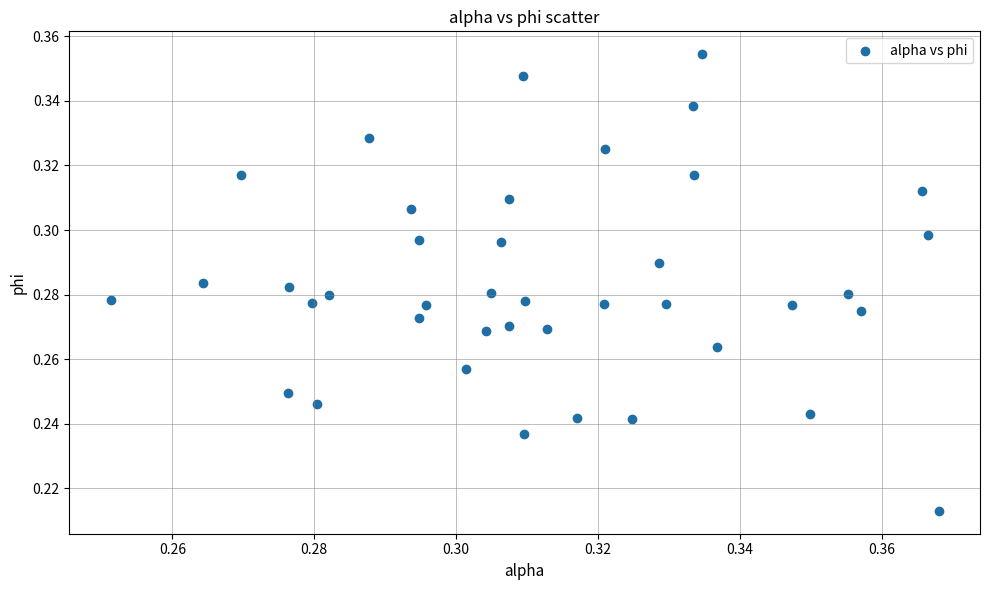

Count the number of points in this scatter plot.

40